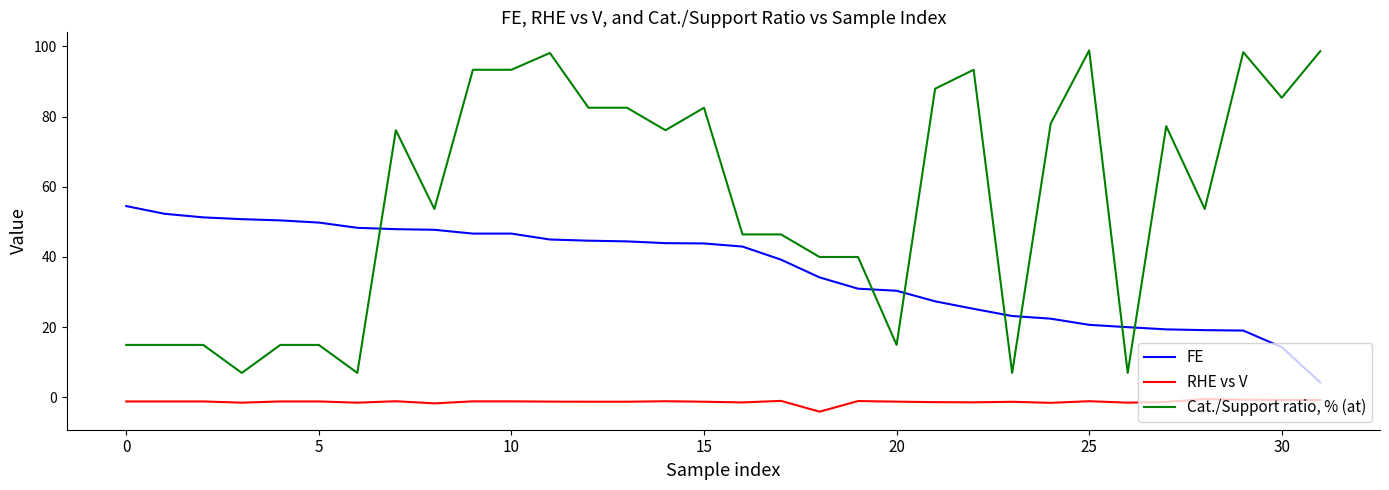

What is the difference between the maximum and minimum values in the Cat./Support ratio, % (at) series?

91.9